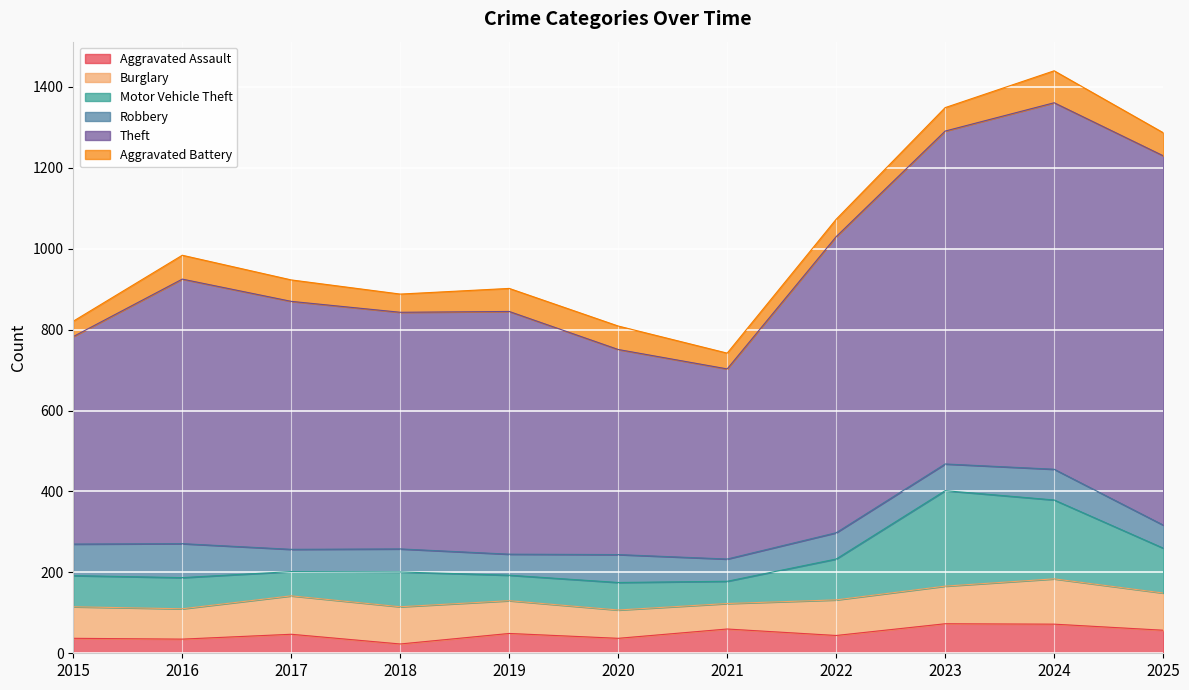

What is the value of the Motor Vehicle Theft point at the 3rd from the left?

60